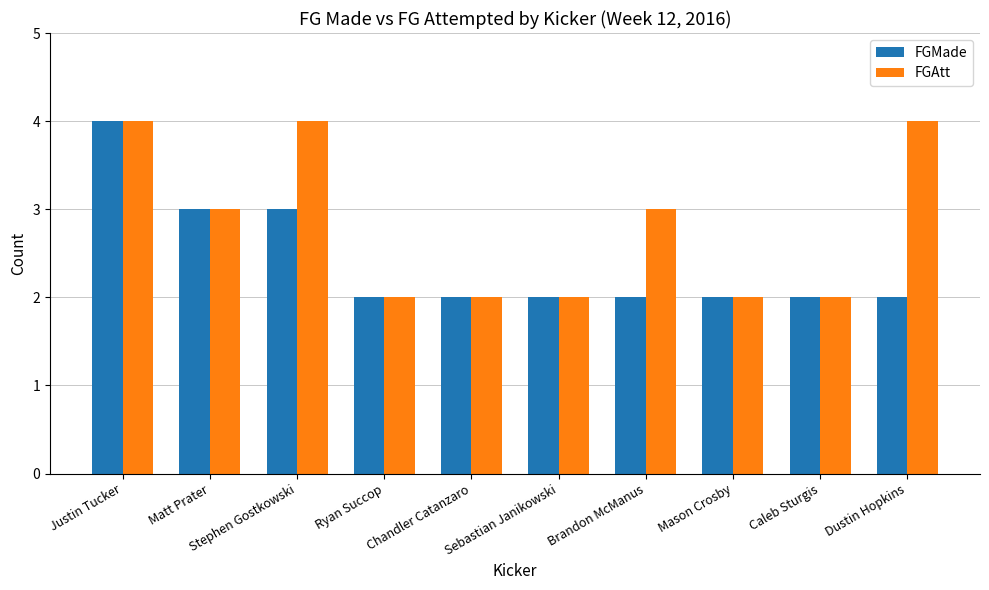

Rank the series by their average value, from lowest to highest.

FGMade, FGAtt